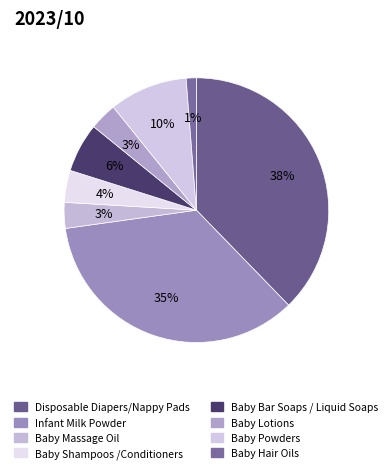

Count the number of slices in the pie.

8